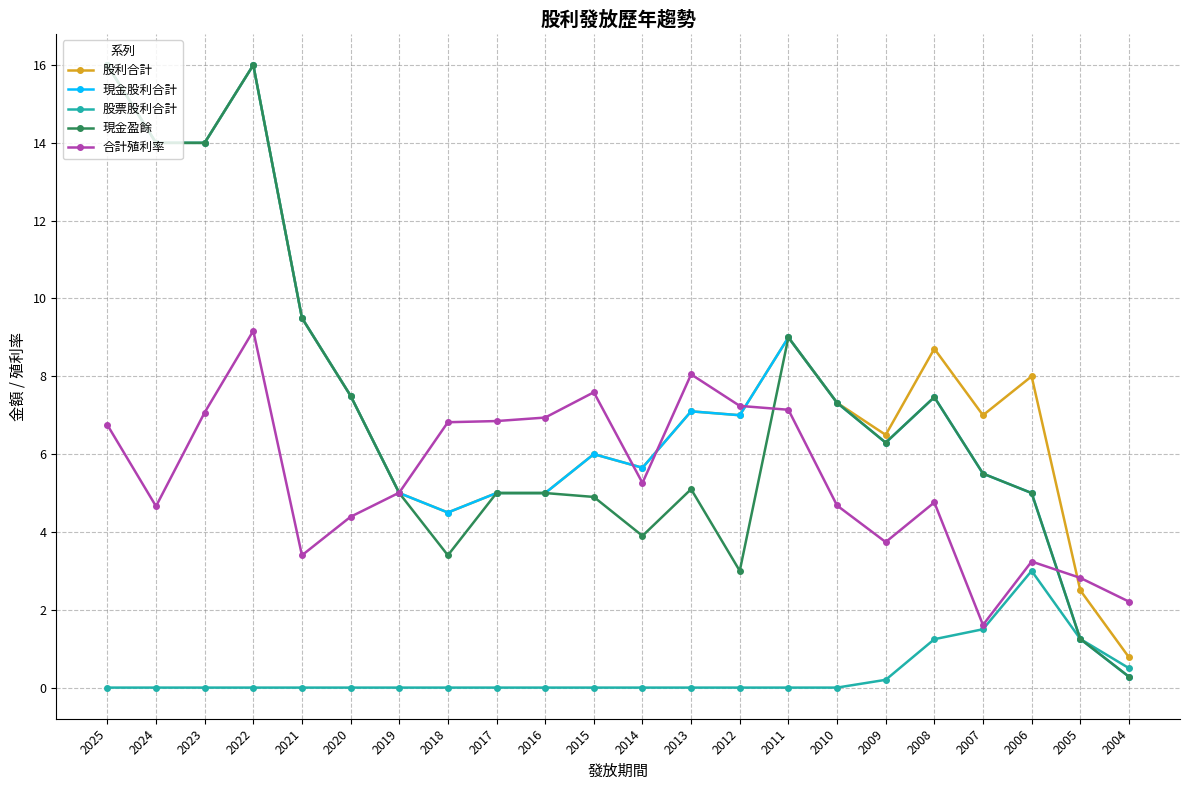

What is the difference between the highest and lowest values at 2019?

5.0